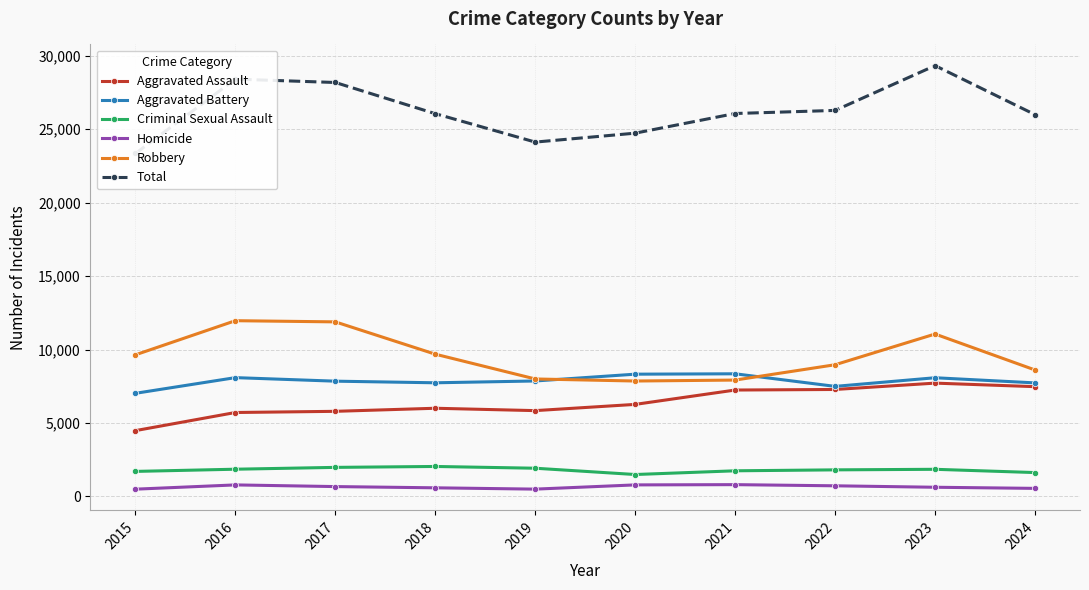

List the labels in order of Total value, largest first.

2023, 2016, 2017, 2022, 2021, 2018, 2024, 2020, 2019, 2015